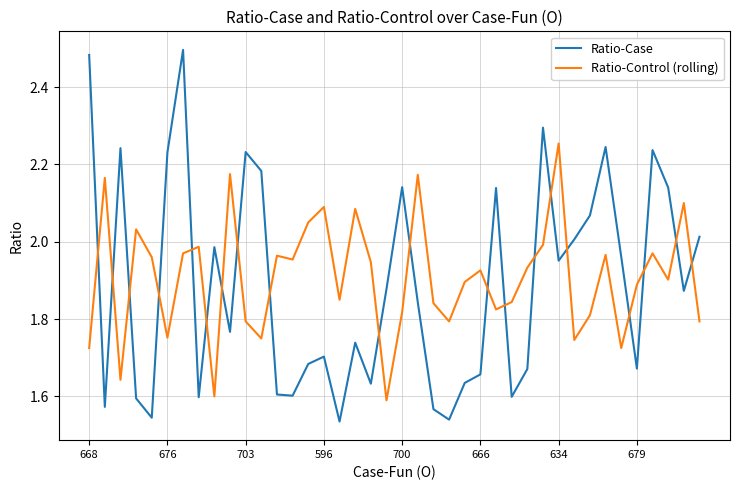

In Ratio-Control (rolling), how many points are higher than both neighbors (excluding endpoints)?

13